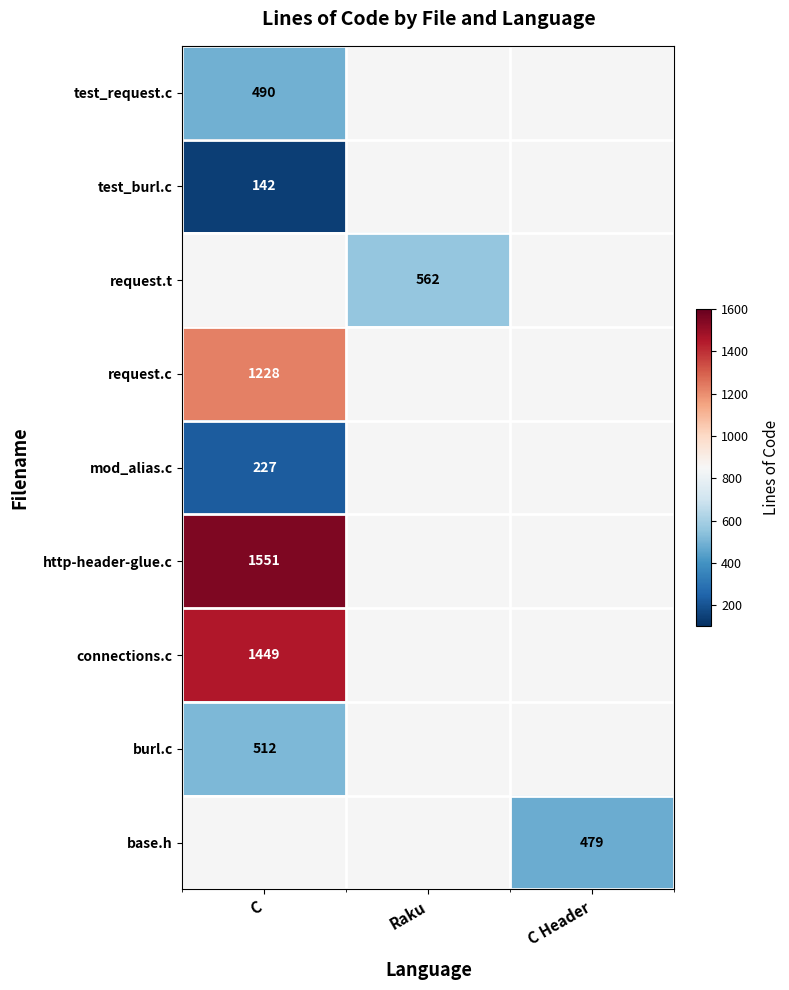

The value of test_request.c at C is 490. True or false?

True